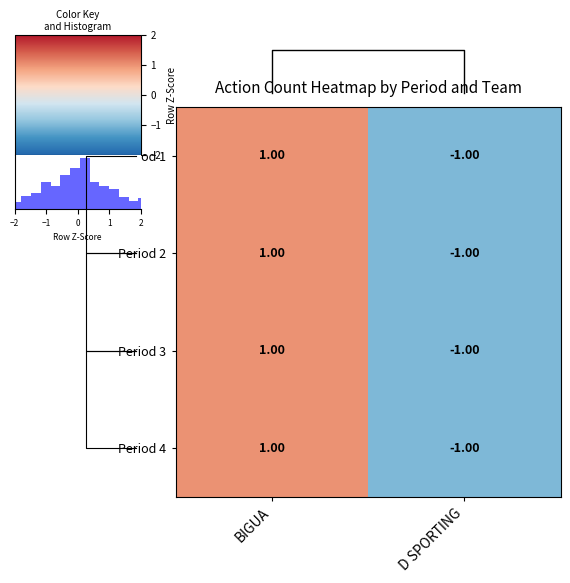

Which label corresponds to the smallest value in the chart?

D SPORTING